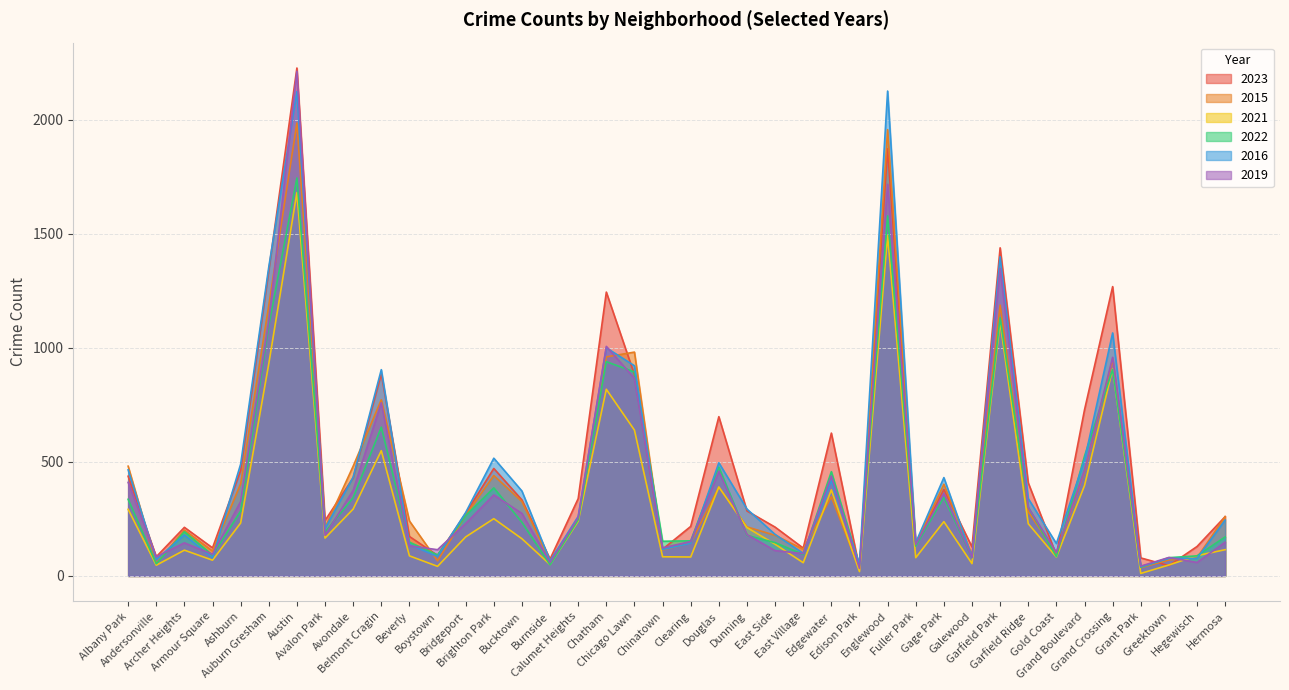

What is the highest value of the 2021 series?

1680